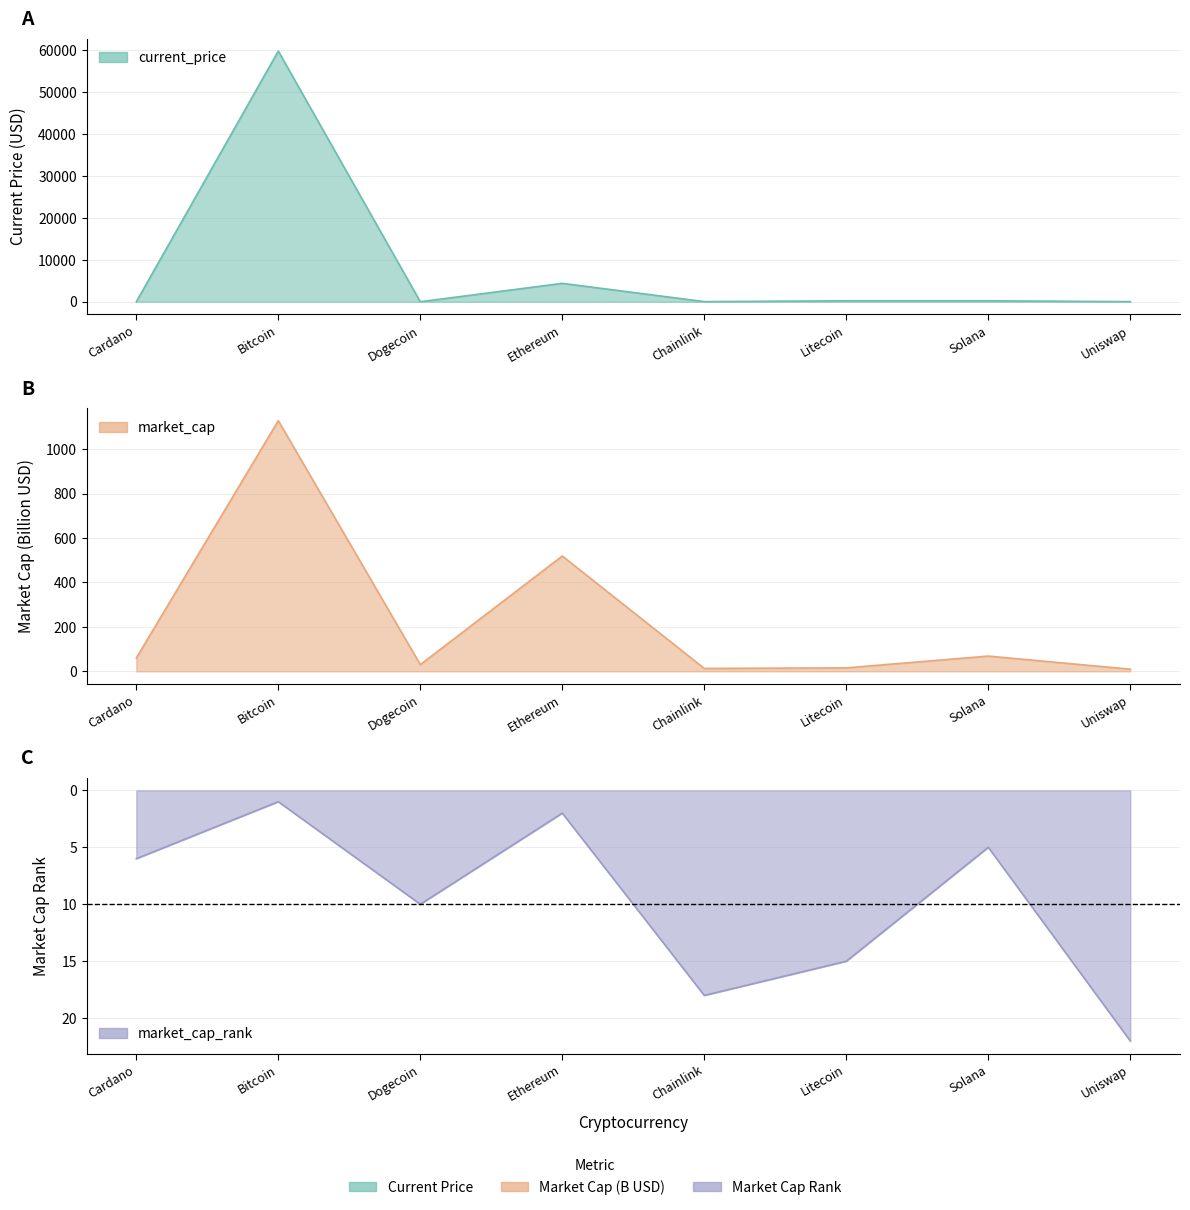

At which category is the sum across all series the highest?

Bitcoin